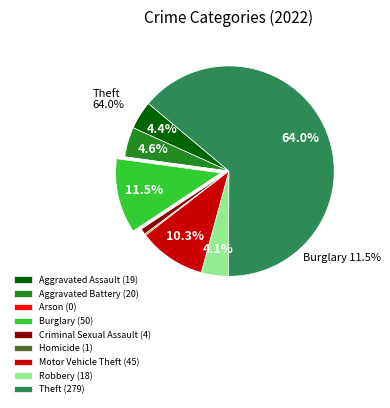

Count the number of slices in the pie.

9